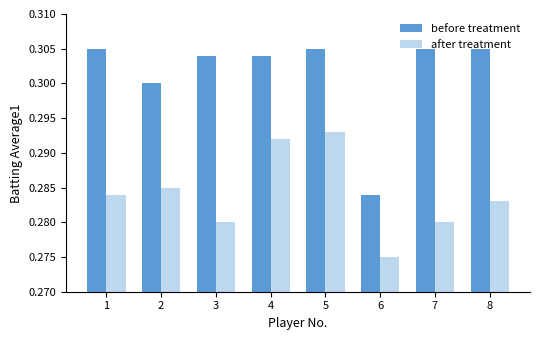

Which series has the widest spread of values?

before treatment